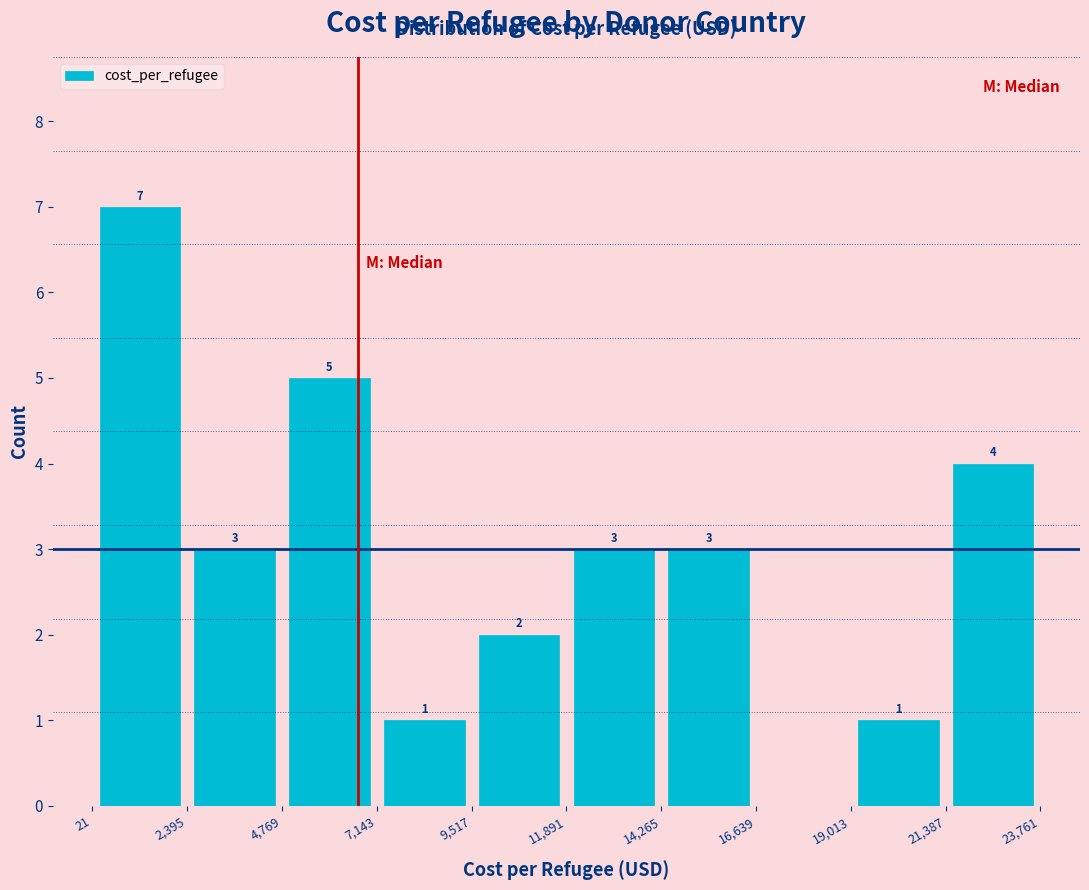

Which range on the x-axis has the tallest bar?

21 to 2,395